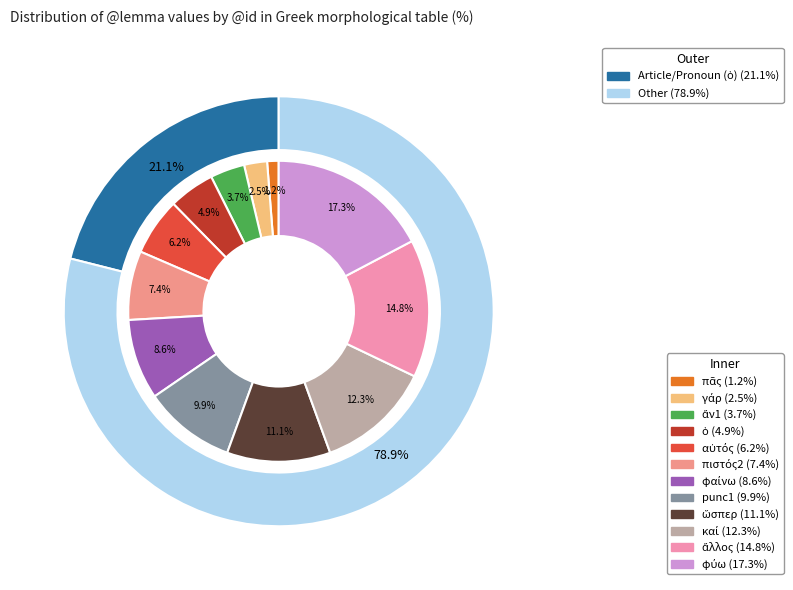

Which slice is the smallest?

πᾶς